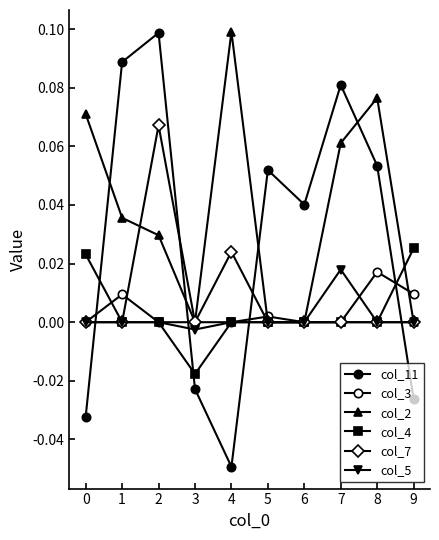

How many data points does each series have?

10